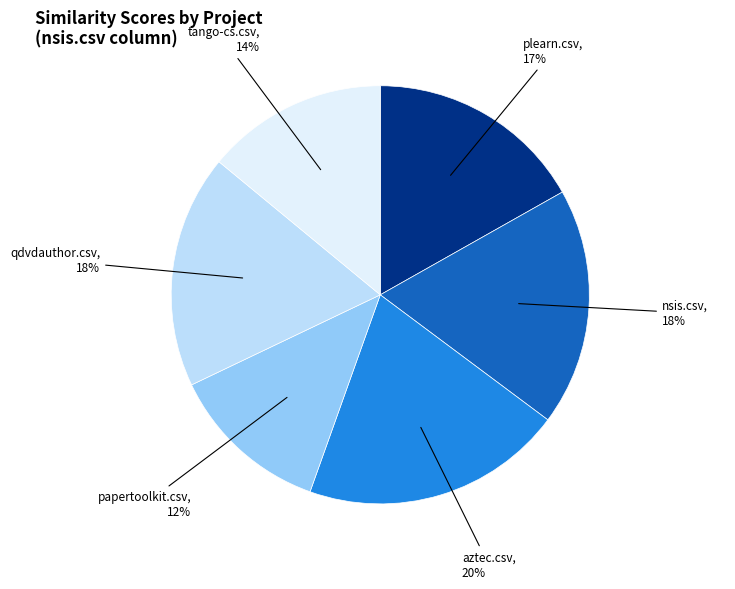

To the nearest percent, what is the difference between the largest and smallest slice percentages?

8%